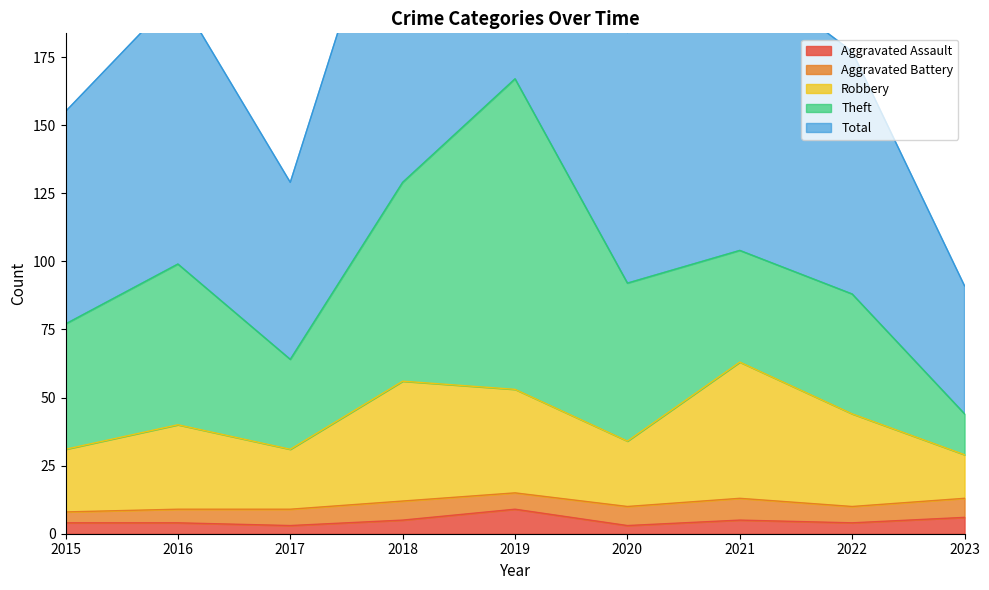

What is the sum of all Total values?

1735